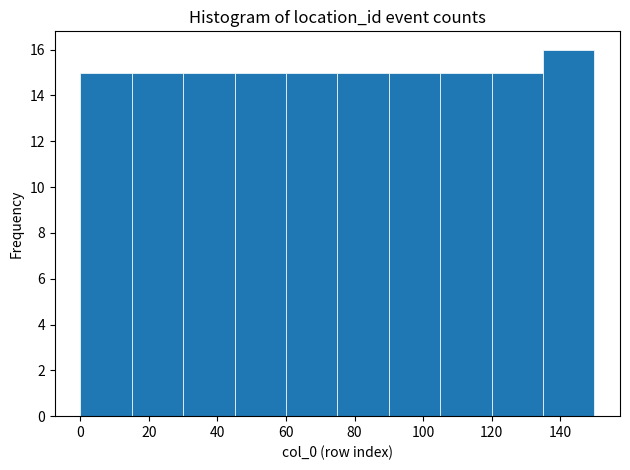

How tall is the bar that spans 75 to 90 on the x-axis? Neither the bar edges nor the heights are printed on the chart, so give them approximately, as read against the axes.

15